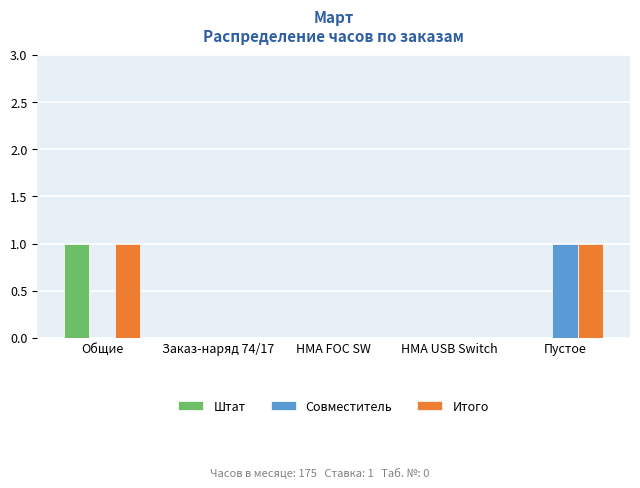

Which series has the largest total across all categories?

Итого